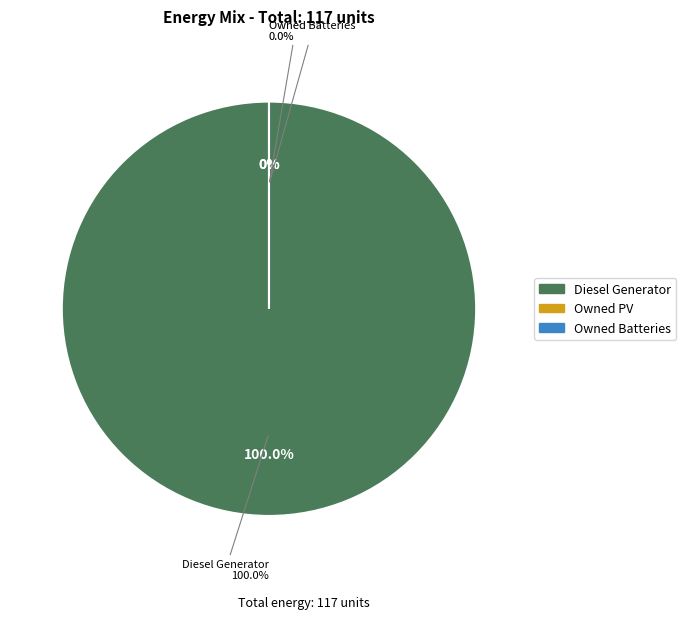

Is there any slice that represents more than half of the pie?

Yes